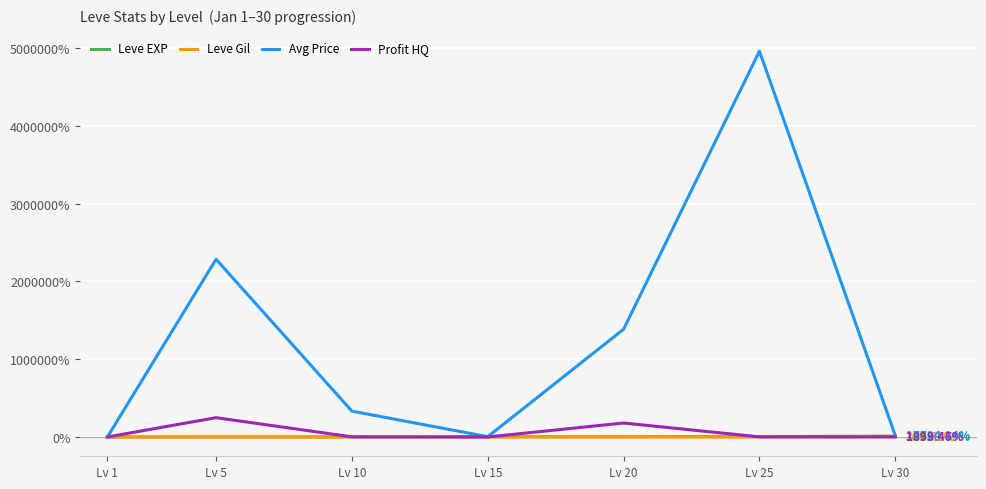

Is the value of Leve EXP at Lv 25 greater than the value of Avg Price at Lv 20?

No